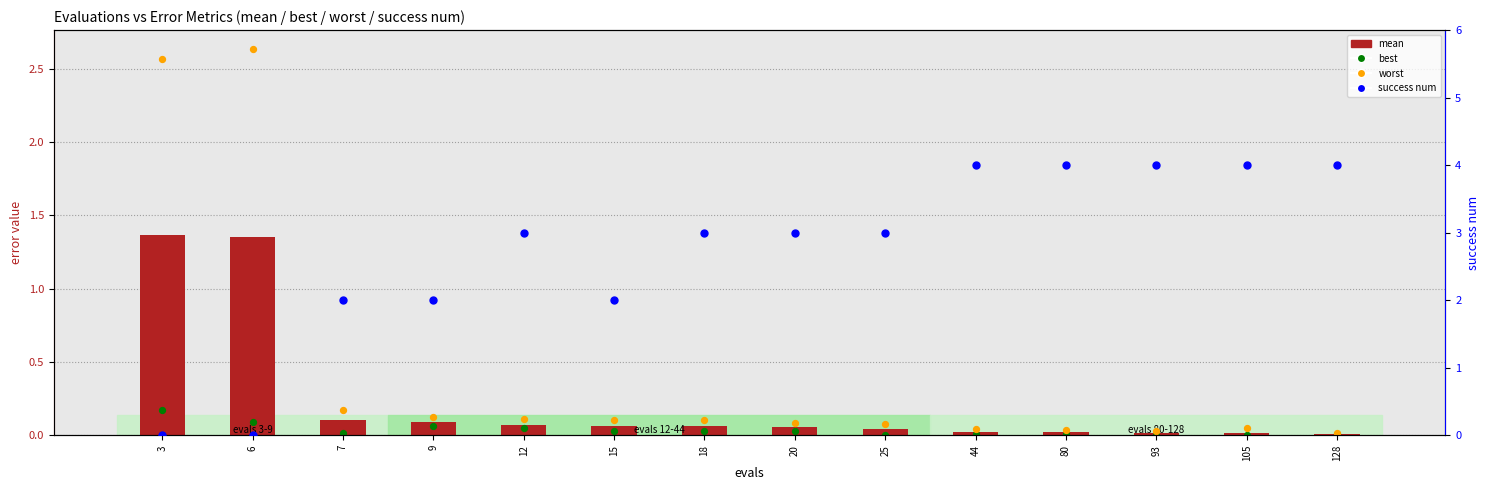

Which series reaches the maximum Y coordinate?

success num